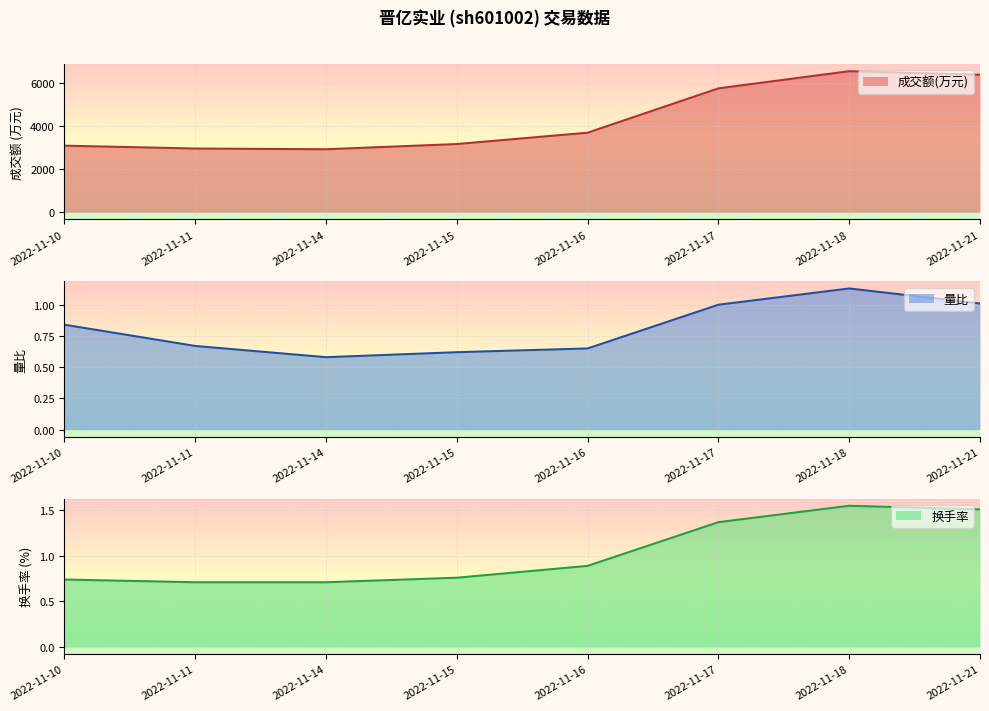

Is it true that 换手率 equals 0.8 at 2022-11-15?

True